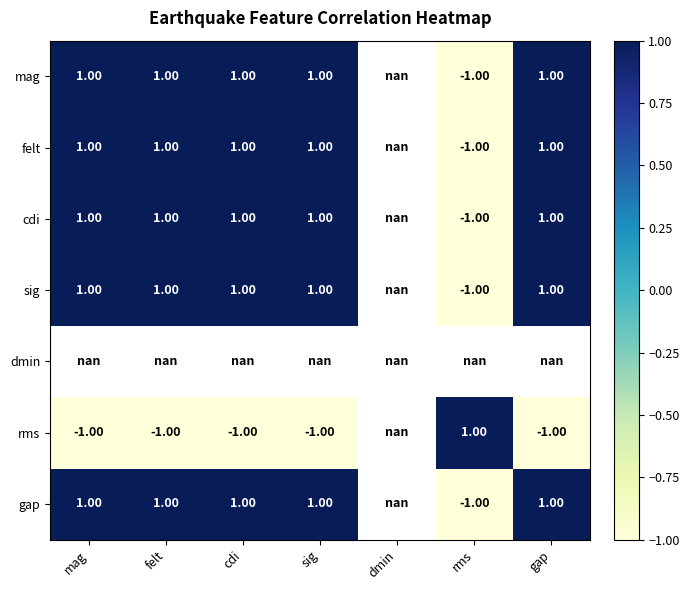

What is the difference between the maximum and minimum values in the sig series?

2.0